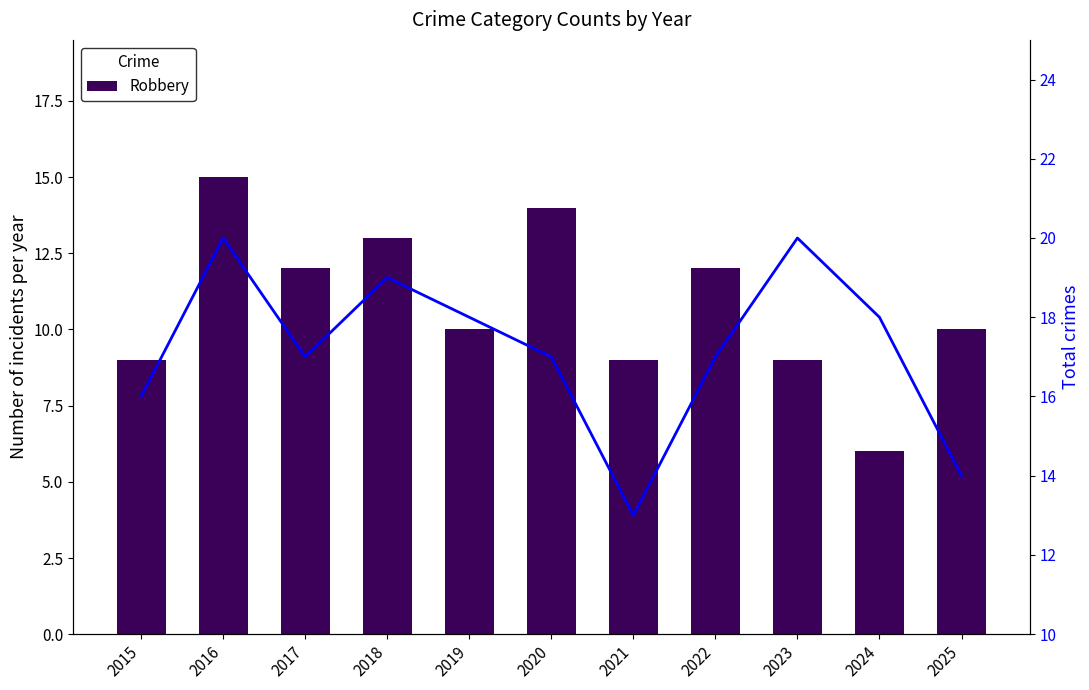

Count the Total values in the range 16 to 19.

7